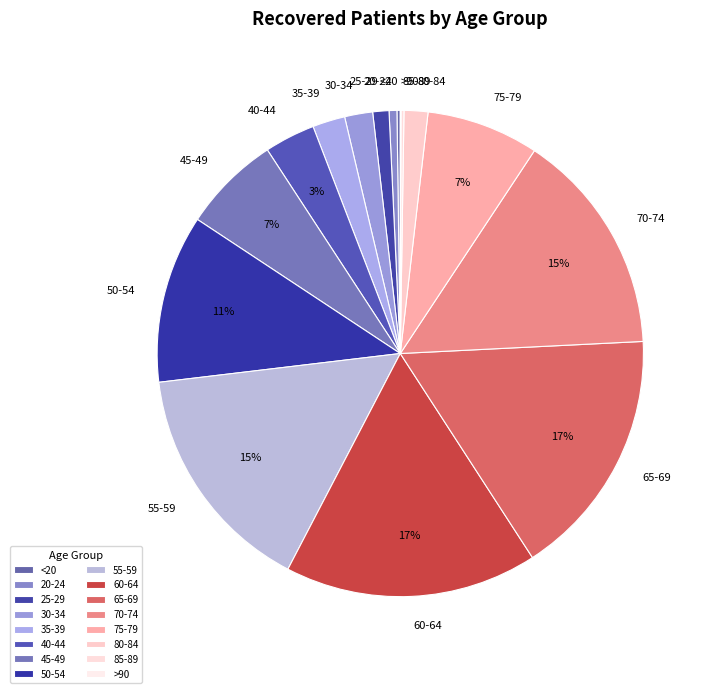

The 40-44 slice represents 3% of the pie. True or false?

True